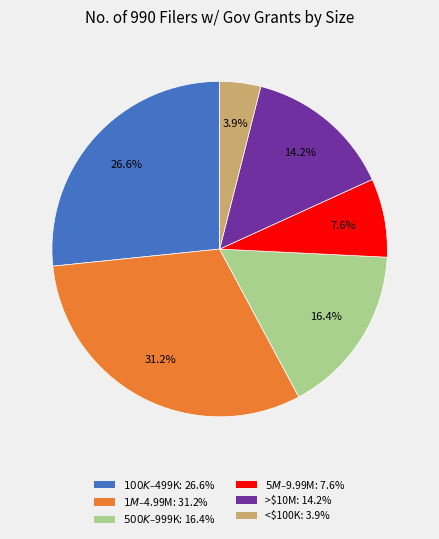

Is there any slice that represents more than half of the pie?

No